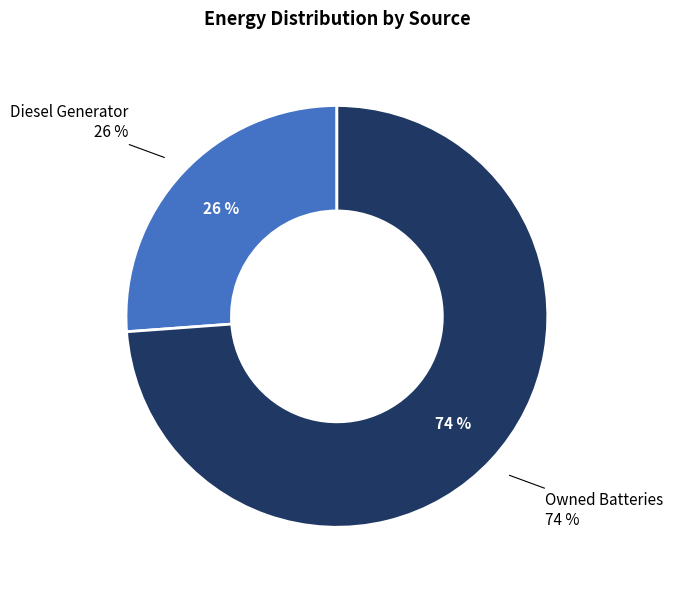

Is there a majority slice in this chart?

Yes